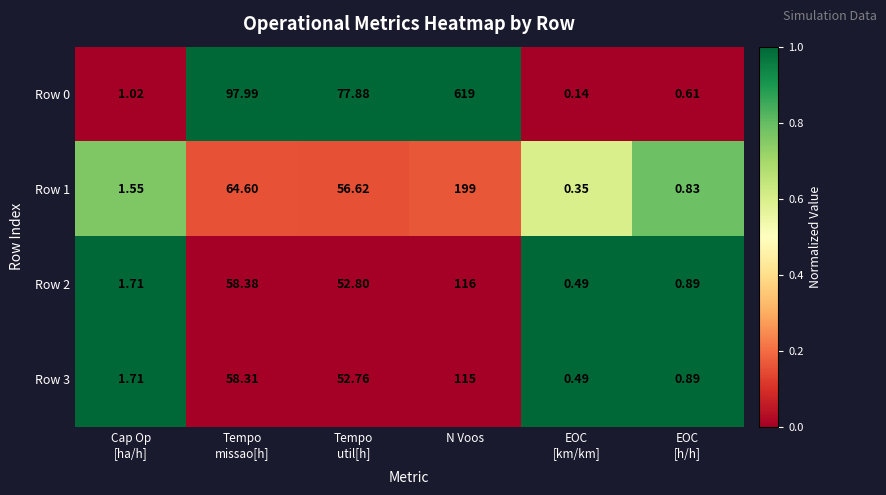

At which category is the sum across all series the highest?

N Voos